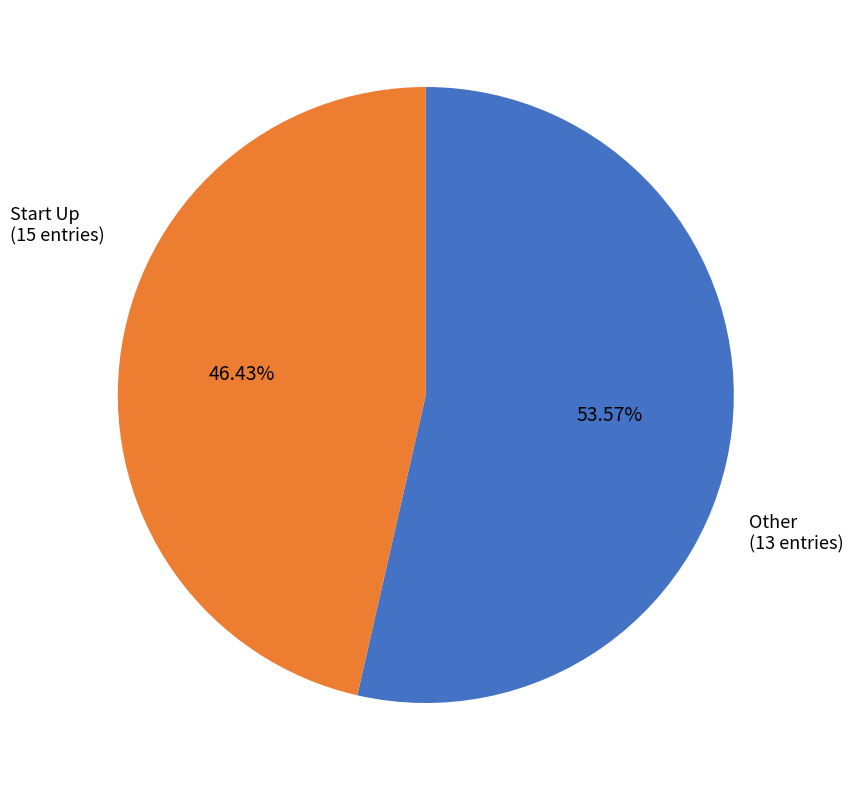

To the nearest percent, what is the average slice percentage?

50%